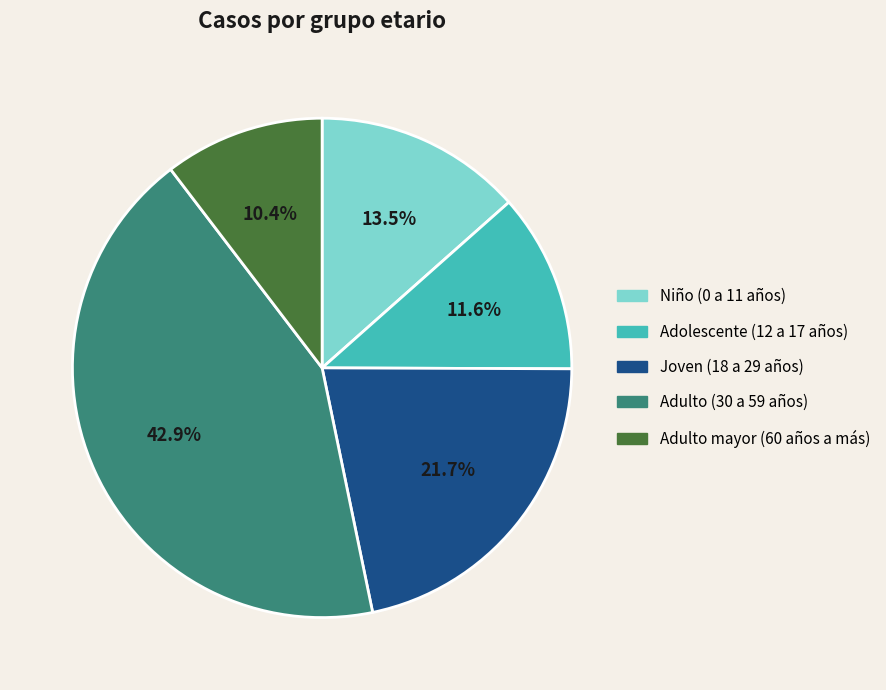

To the nearest percent, what is the combined percentage of Niño (0 a 11 años) and Adolescente (12 a 17 años)?

25%